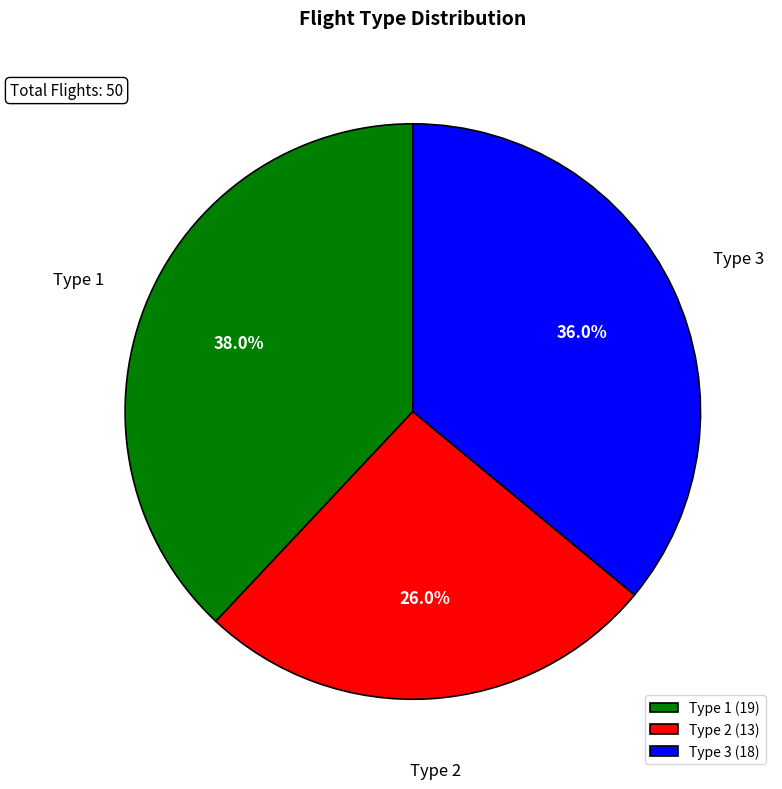

How many slices are in this pie chart?

3